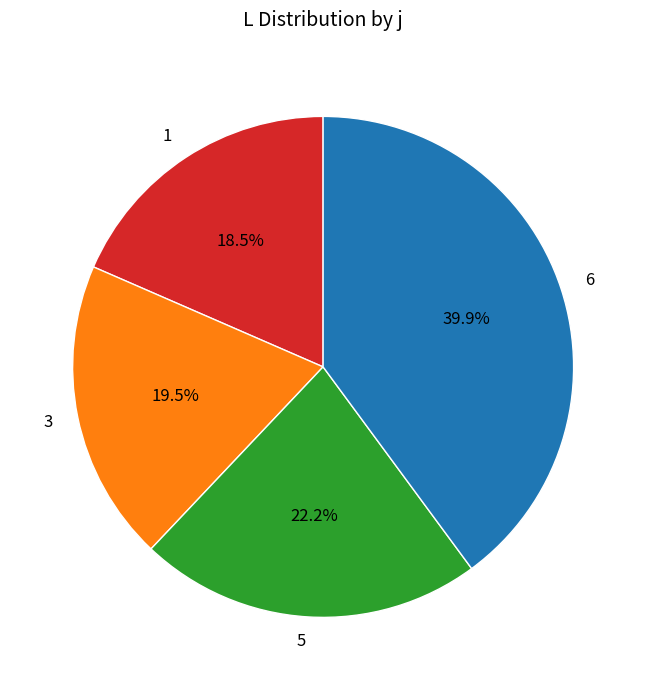

What portion of the pie excludes 3?

80.5%